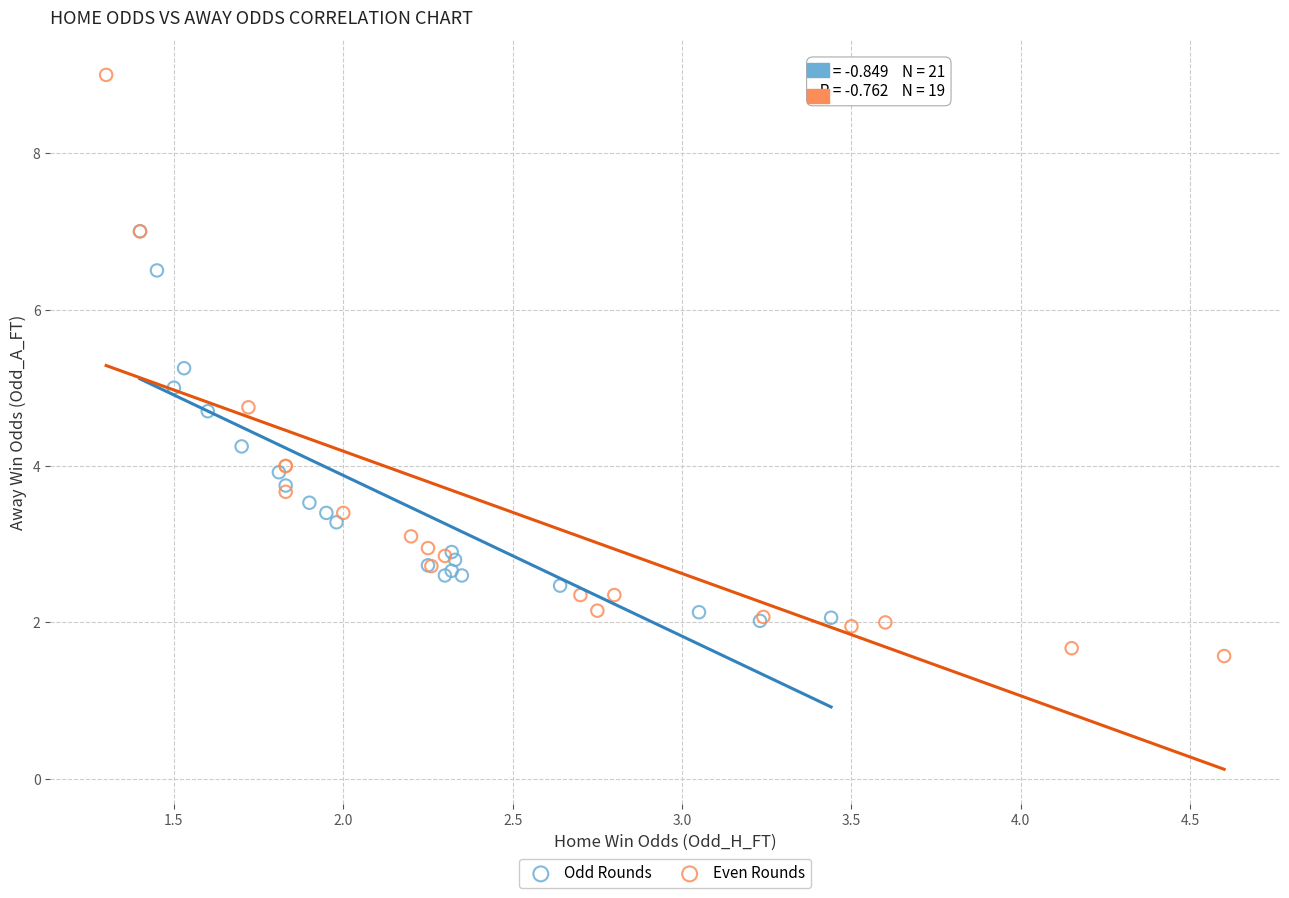

What are all the series names shown in the legend?

Odd Rounds, Even Rounds